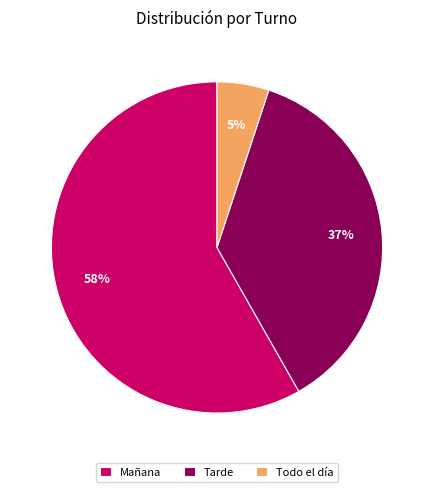

Which has a higher value, Mañana or Tarde?

Mañana